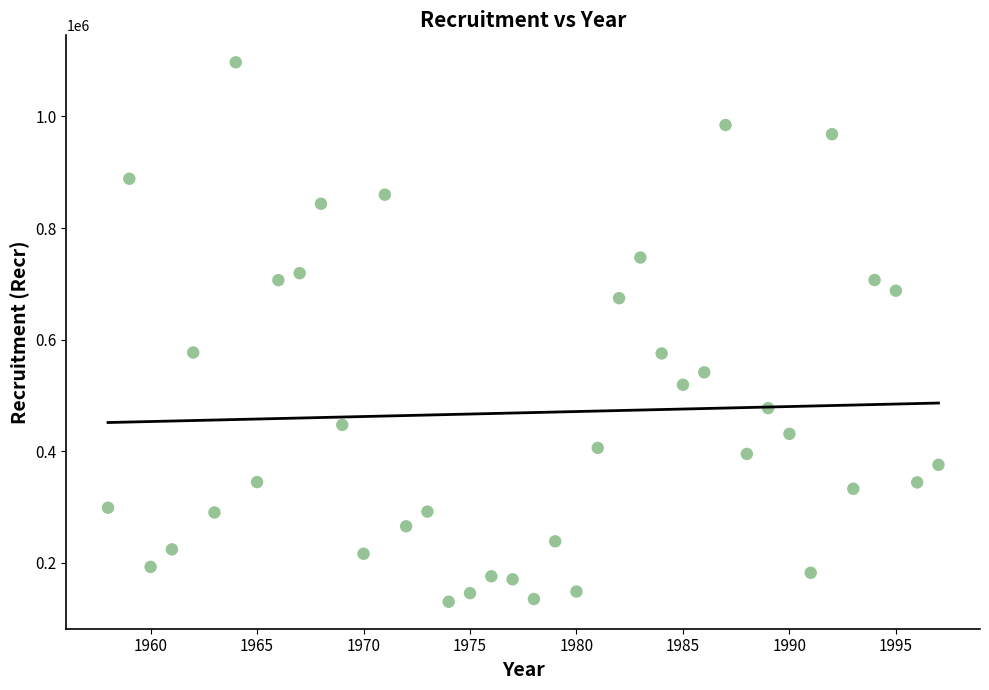

What is the range of X values (max minus min)?

39